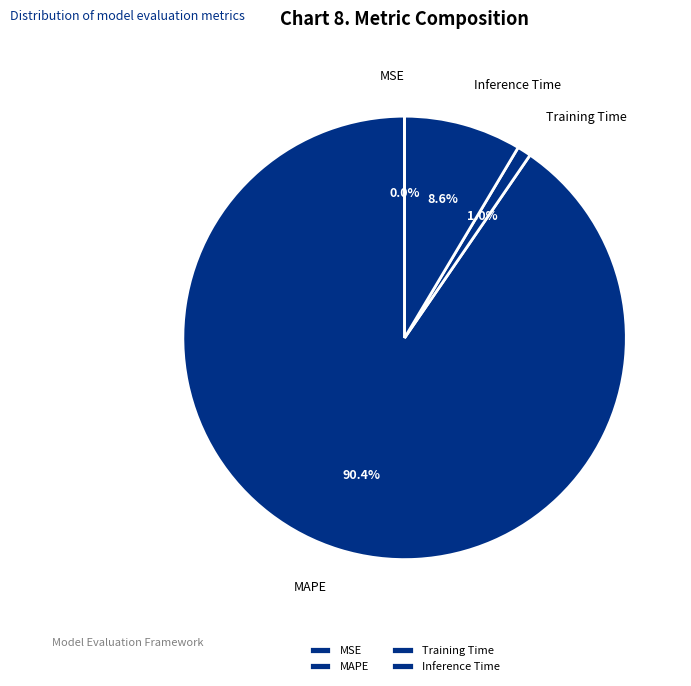

To the nearest percent, what is the difference between the largest and smallest slice percentages?

90%